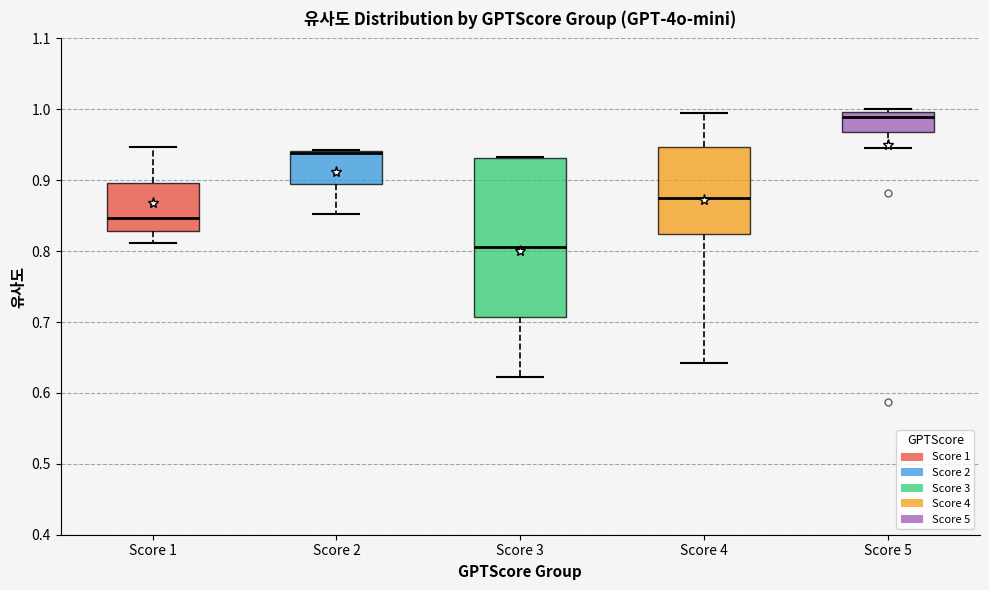

Reading left to right, read every box against the y-axis: the position of its median line, the range the box covers, and the ends of its whiskers. The values are not printed on the chart, so give them approximately, as read against the axis.

Score 1: median 0.85, box 0.83 to 0.90, whiskers 0.81 to 0.95
Score 2: median 0.94 (drawn on the box's upper edge), box 0.90 to 0.94, whiskers 0.85 to 0.94
Score 3: median 0.81, box 0.71 to 0.93, whiskers 0.62 to 0.93
Score 4: median 0.87, box 0.82 to 0.95, whiskers 0.64 to 0.99
Score 5: median 0.99, box 0.97 to 1.00, whiskers 0.95 to 1.00 (just above the box's upper edge)